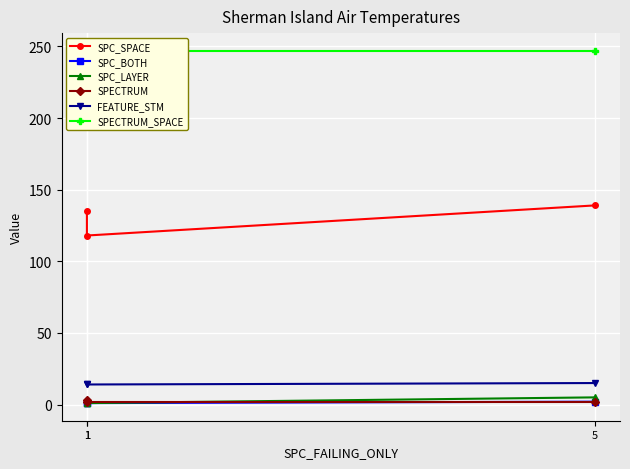

List the series in order of their peak value, highest first.

SPECTRUM_SPACE, SPC_SPACE, FEATURE_STM, SPC_LAYER, SPECTRUM, SPC_BOTH